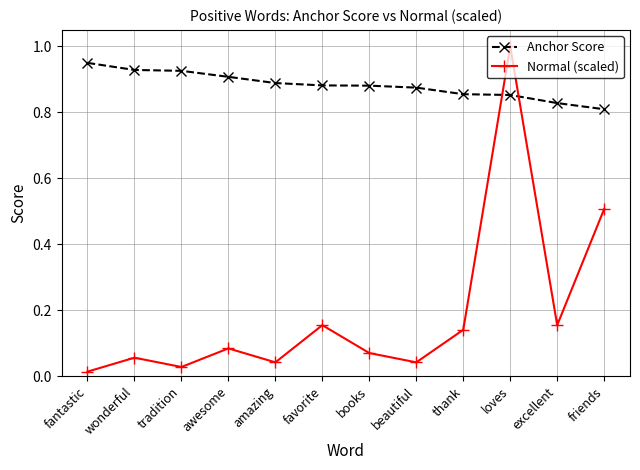

Is it true that Anchor Score equals 0.4 at wonderful?

False